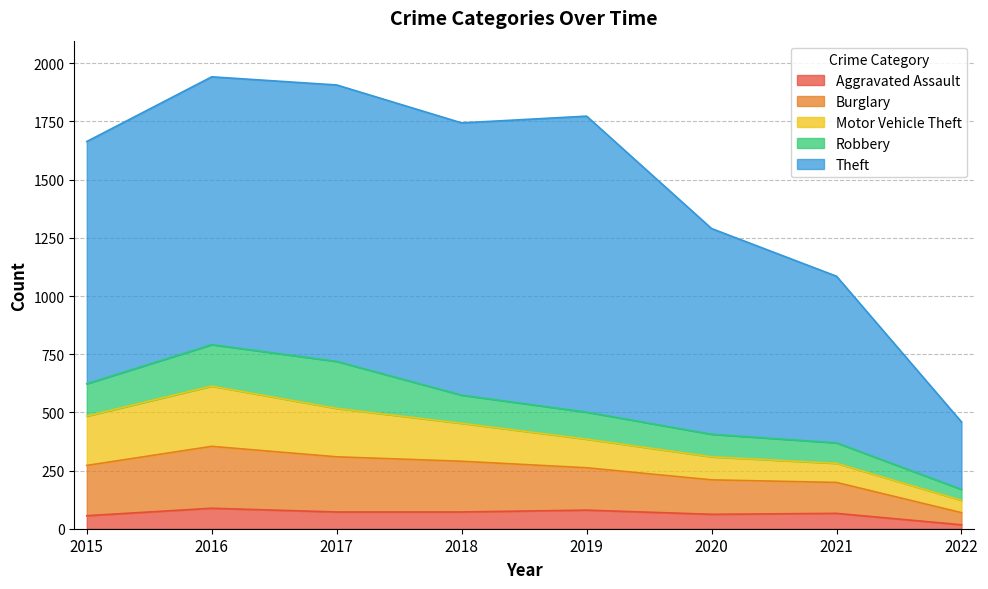

Where is the first local maximum for Theft?

2017